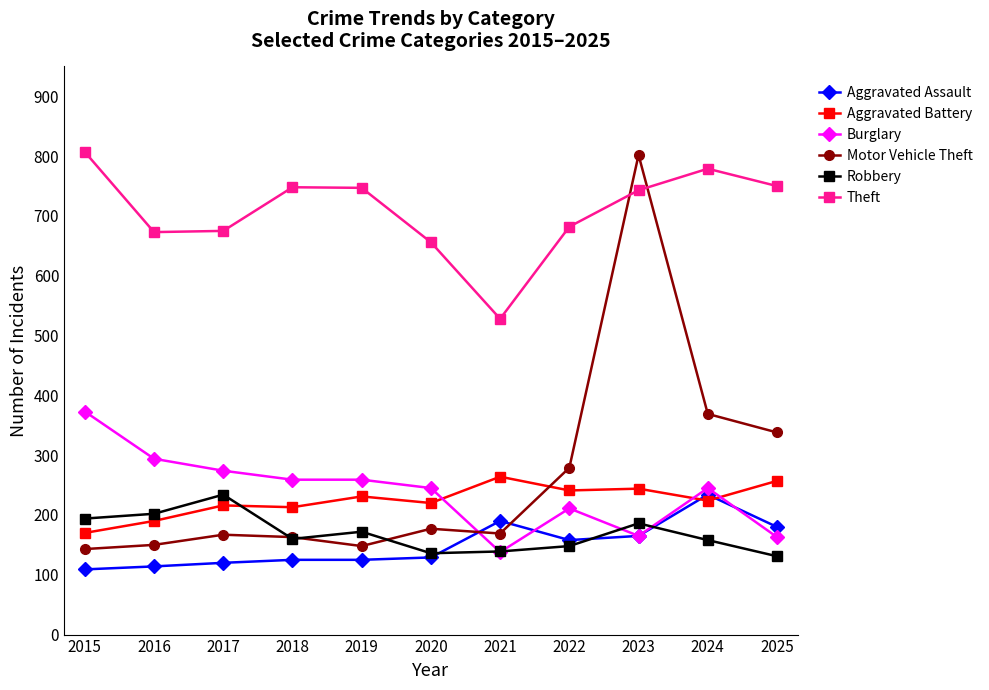

True or false: Aggravated Battery and Theft cross at least once.

False